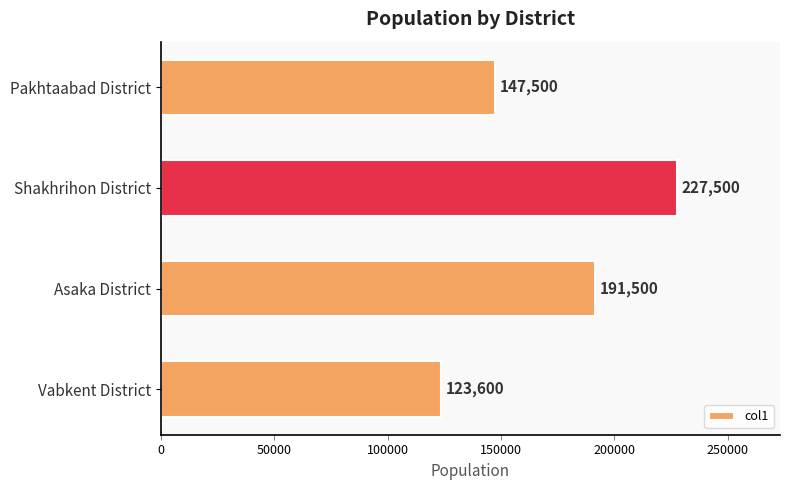

What is the value of the 3rd bar from the top?

191500